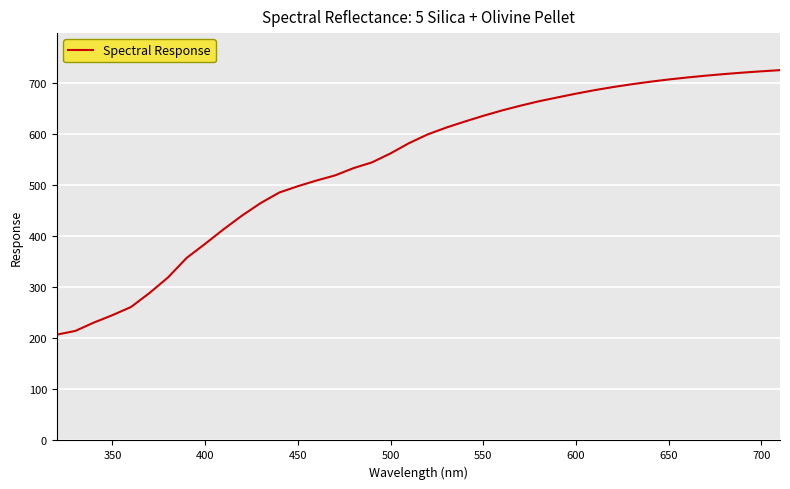

What is the difference between the maximum and minimum values?

517.7